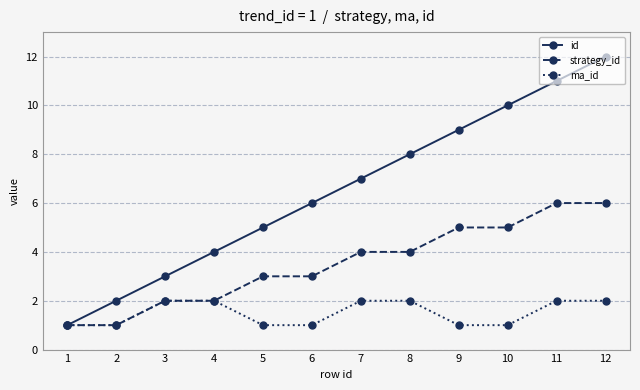

List the series in order of their peak value, highest first.

id, strategy_id, ma_id